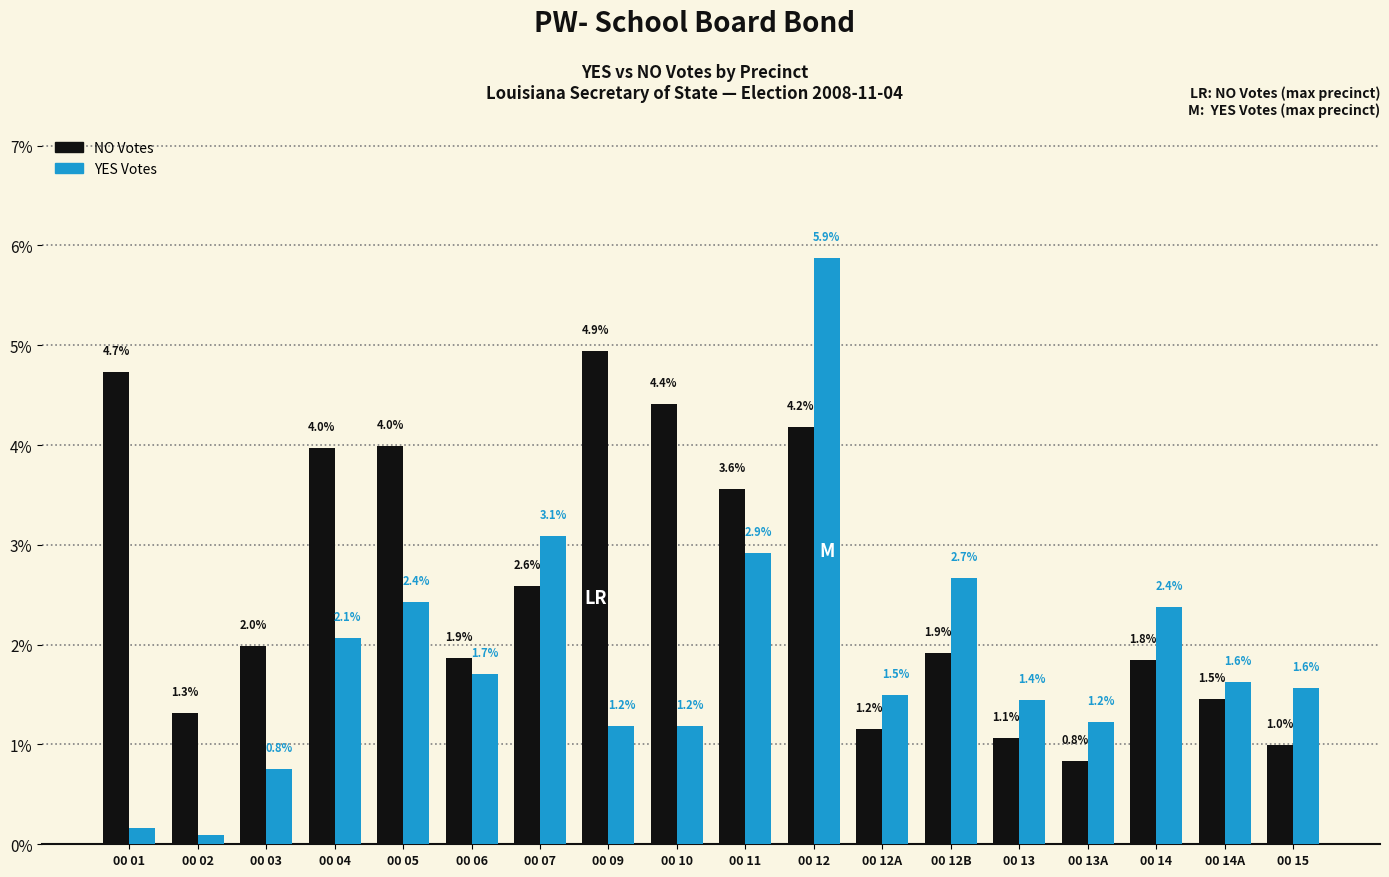

What is the difference between the highest and lowest values at 00 02?

1.2